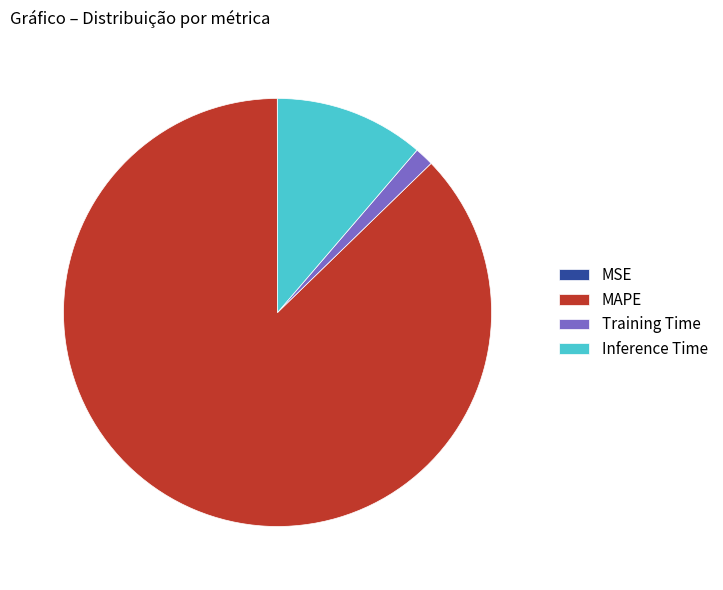

Which slice is the largest?

MAPE